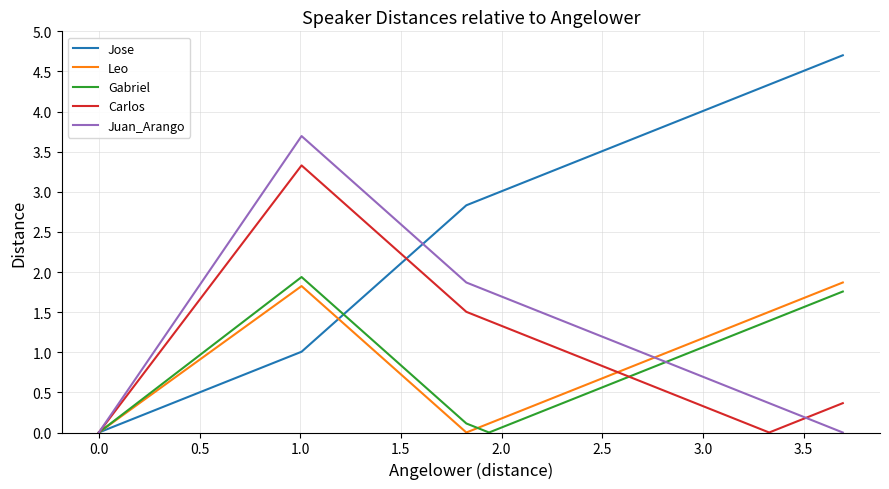

How many lines are shown in the chart?

5